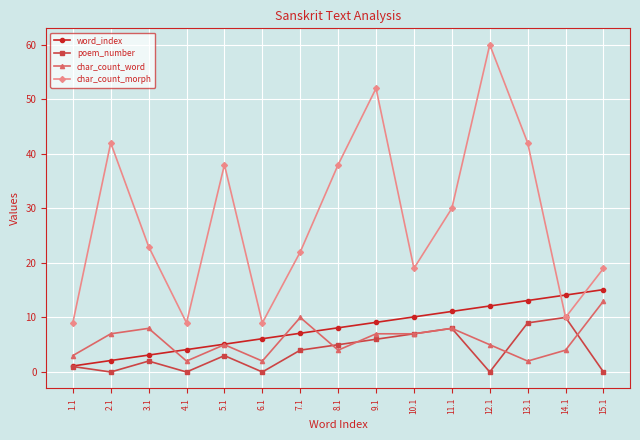

What is the sum of all word_index values?

121.5